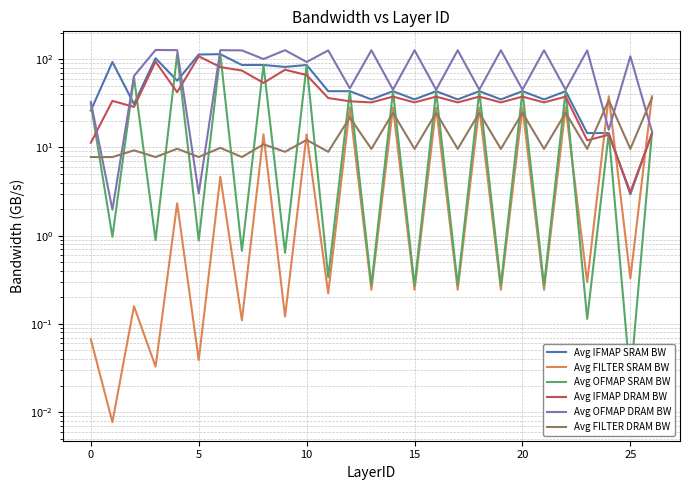

Which series has the largest range (max minus min)?

Avg OFMAP DRAM BW